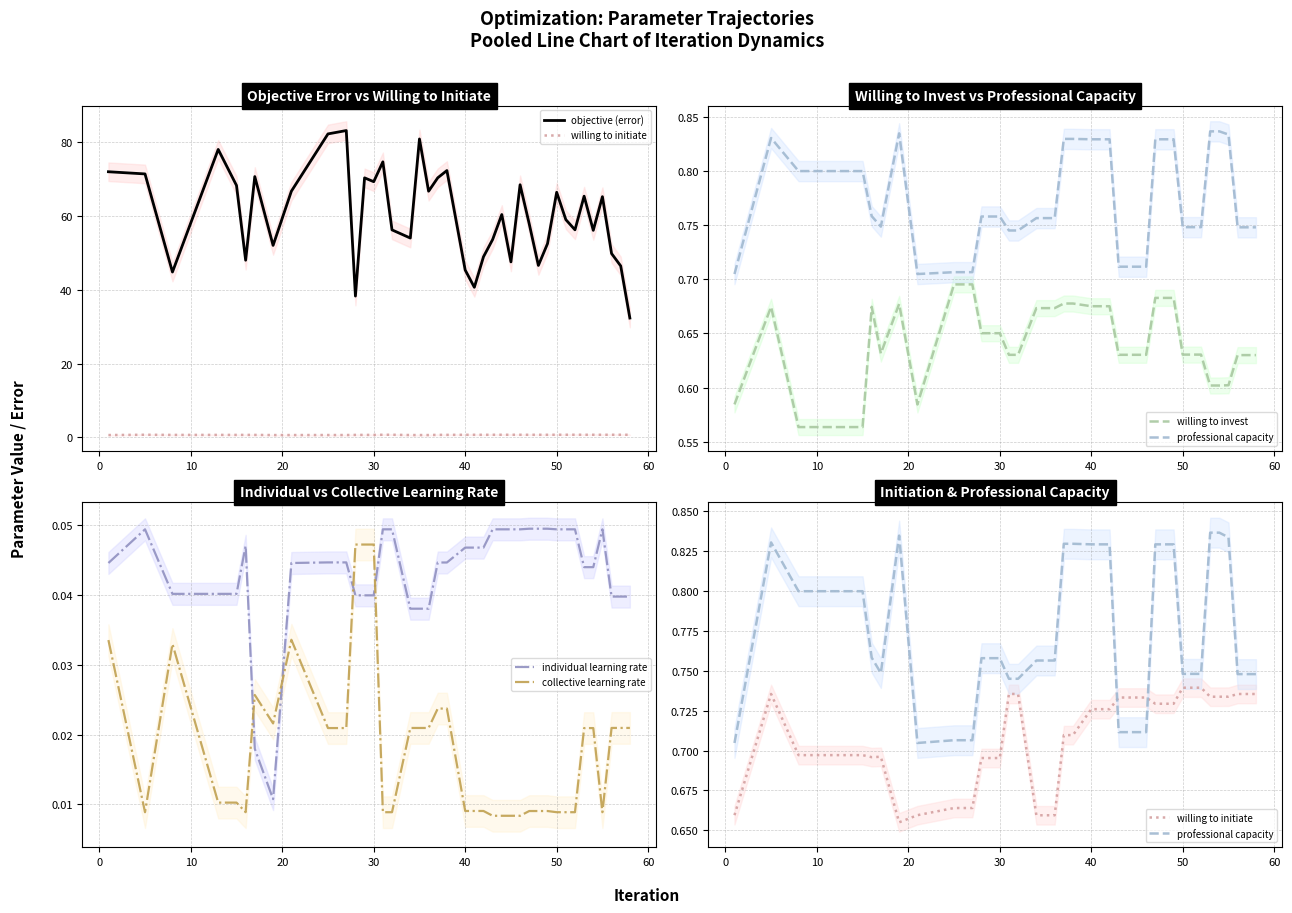

How many intersections are there between individual learning rate and collective learning rate?

4